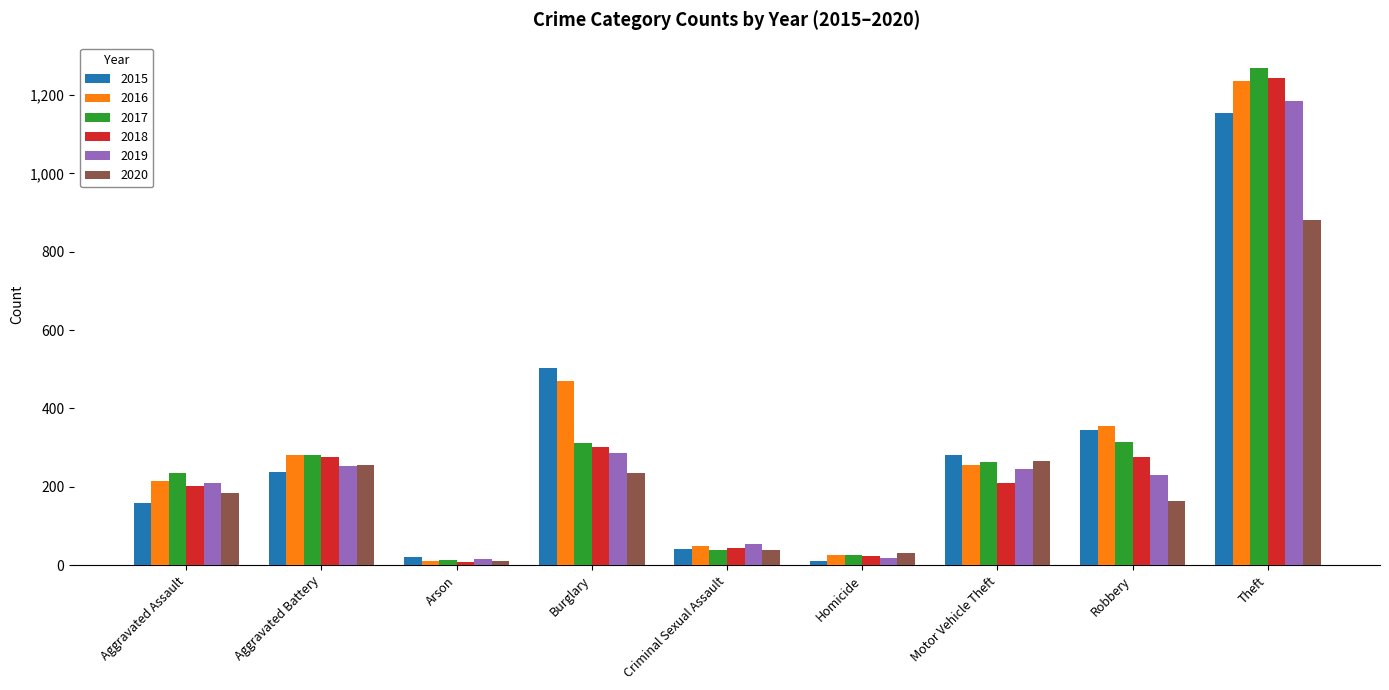

How many groups of bars are there?

9